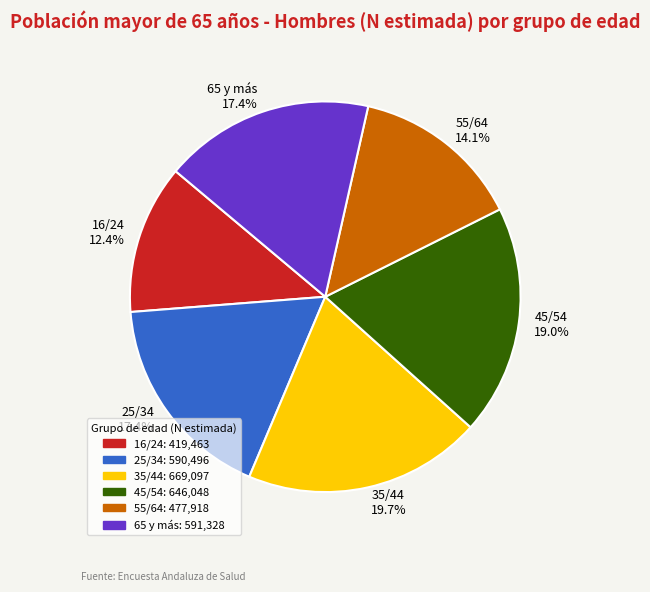

How many segments does this pie chart have?

6